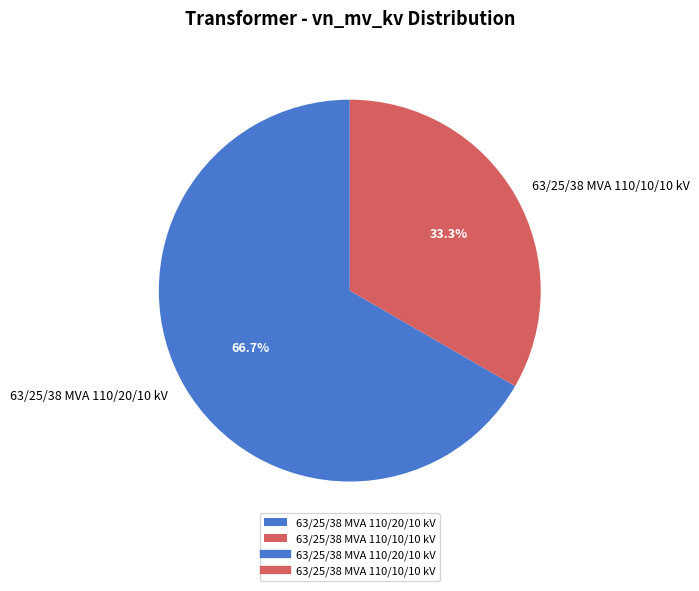

What is the majority slice?

63/25/38 MVA 110/20/10 kV